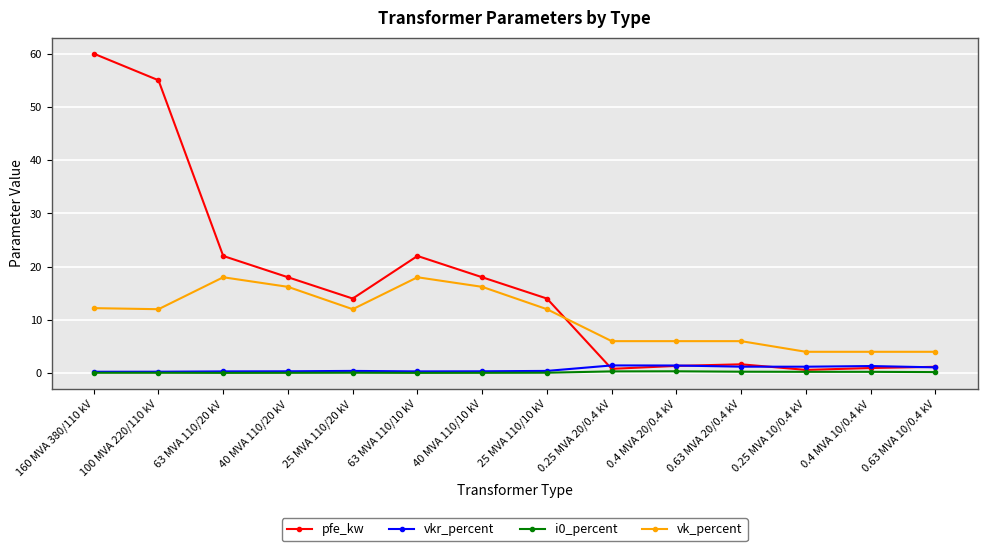

How many distinct data groups are displayed?

4